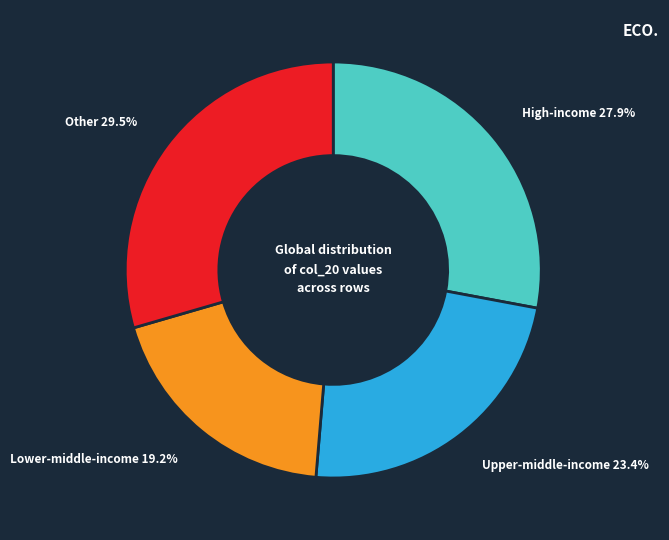

Combined, do Lower-middle-income and High-income account for over 50%?

No